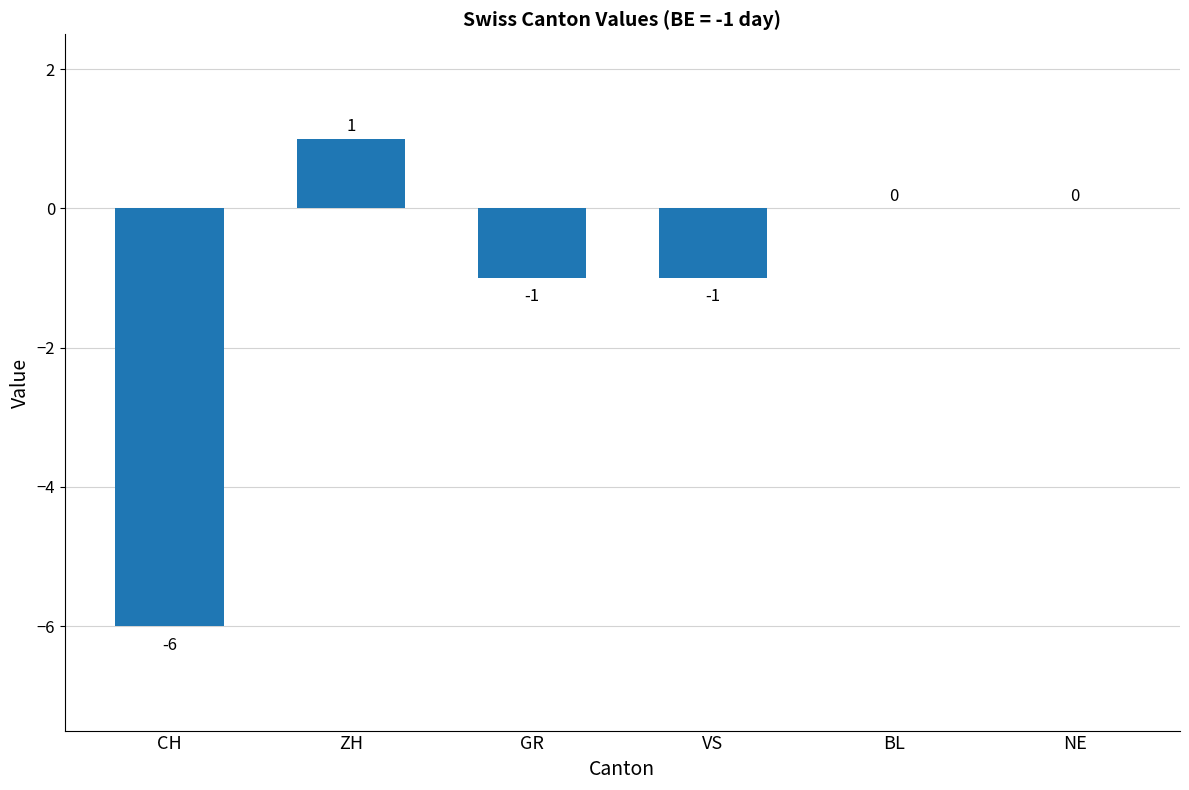

Between GR and BL, which is larger?

BL